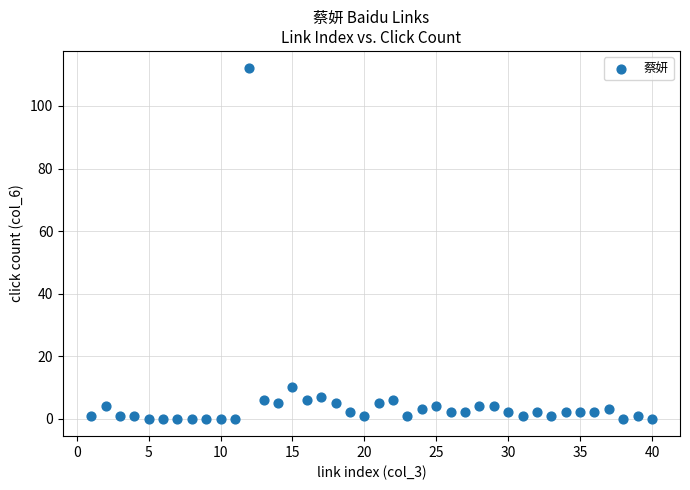

What is the range of X values (max minus min)?

39